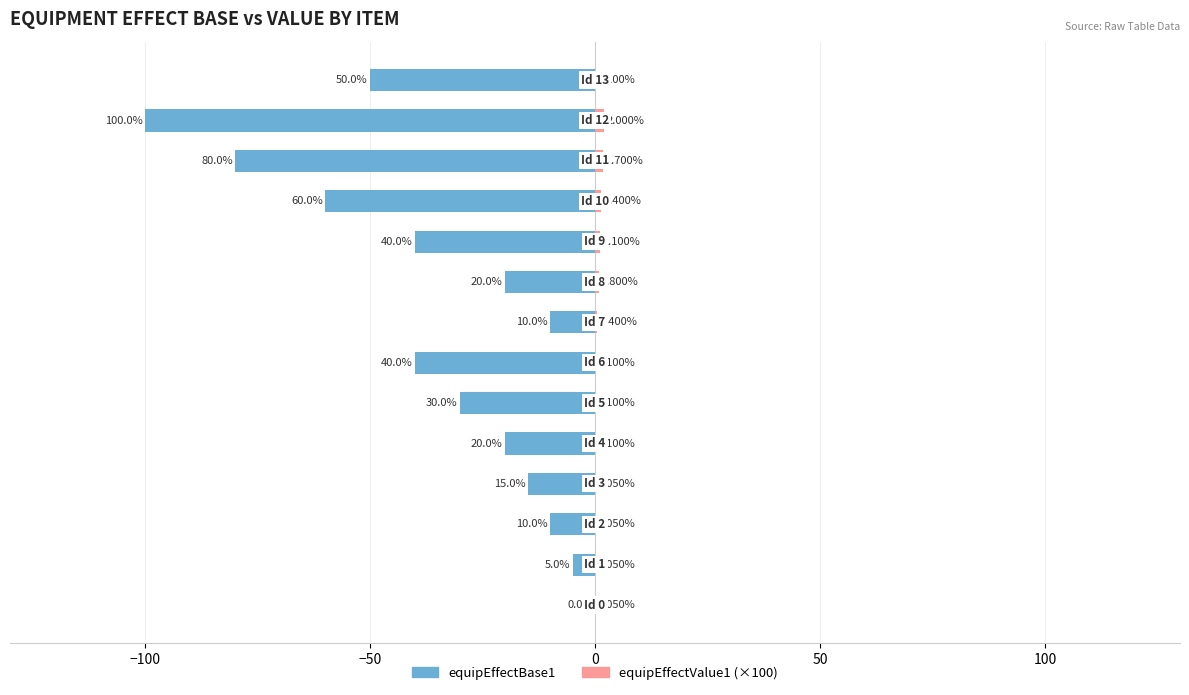

The value of equipEffectBase1 at 7 is -5.7. True or false?

False